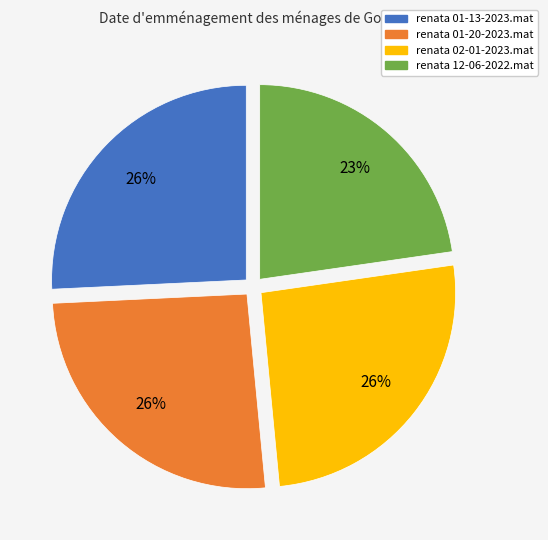

To the nearest percent, what percentage of the pie is renata 02-01-2023.mat?

26%